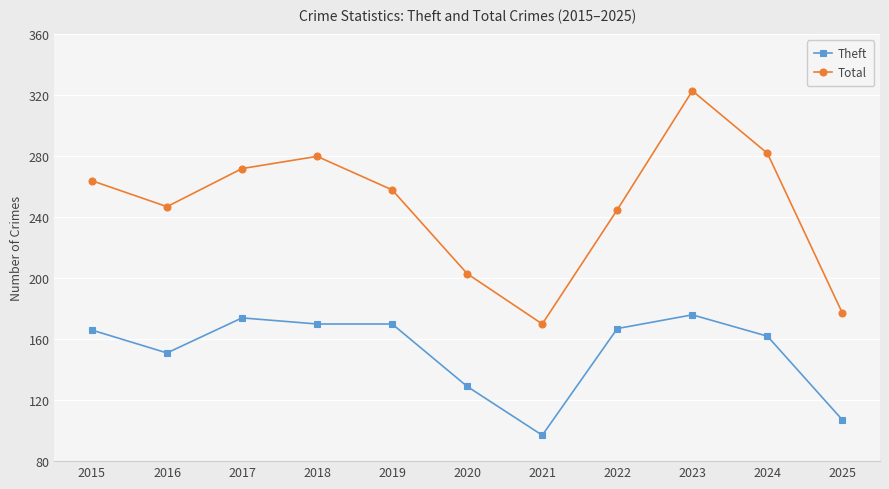

How many interior local valleys does the Total series have?

2